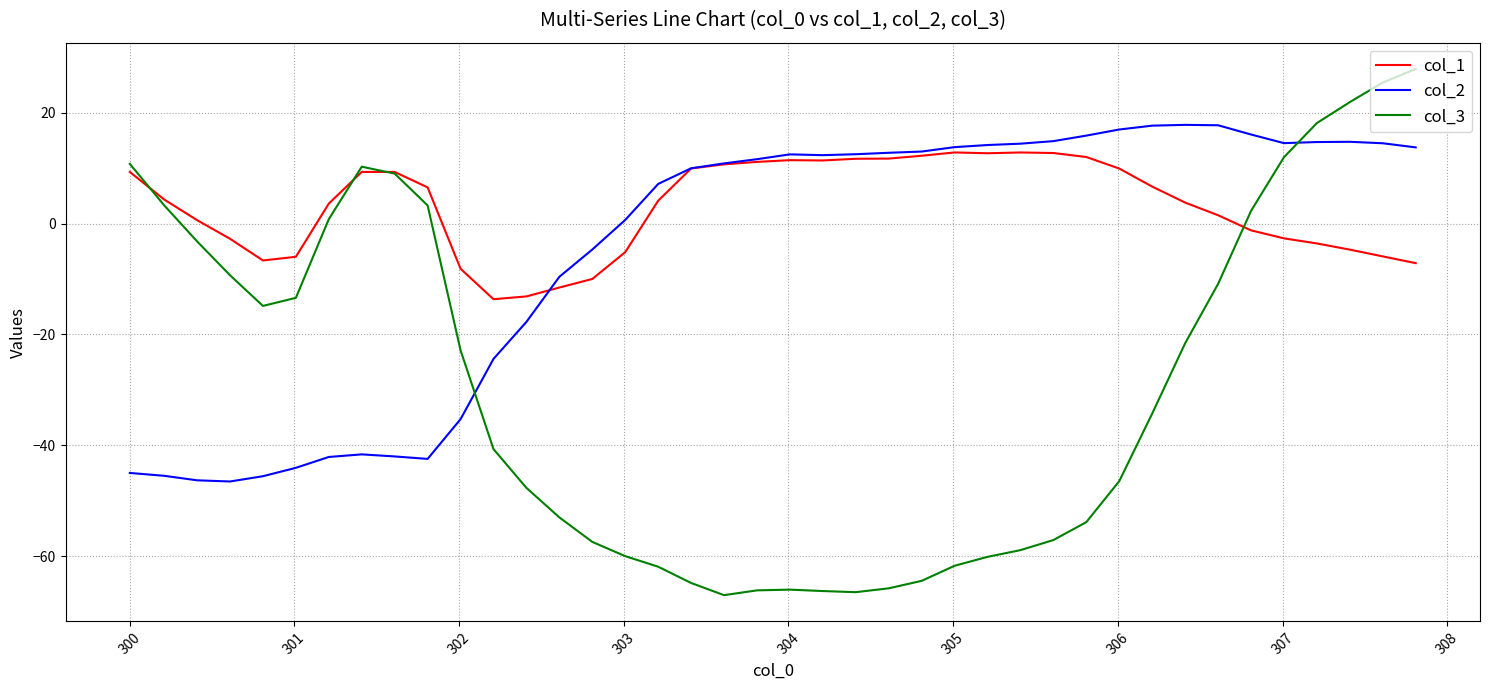

What are all the series names shown in the legend?

col_1, col_2, col_3